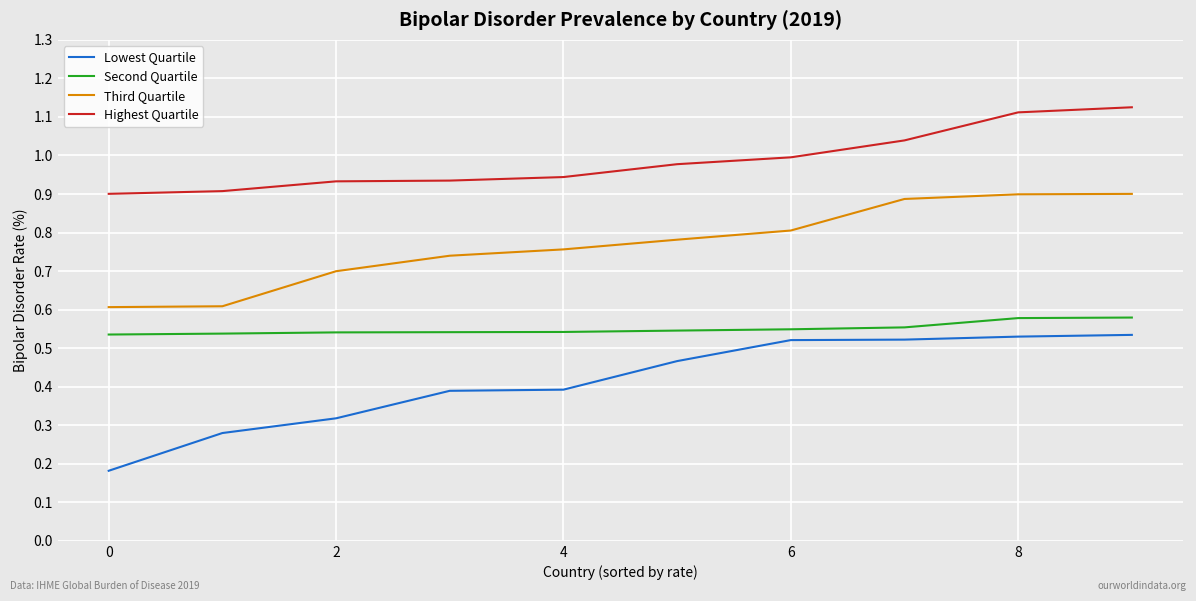

What are all the series names shown in the legend?

Lowest Quartile, Second Quartile, Third Quartile, Highest Quartile